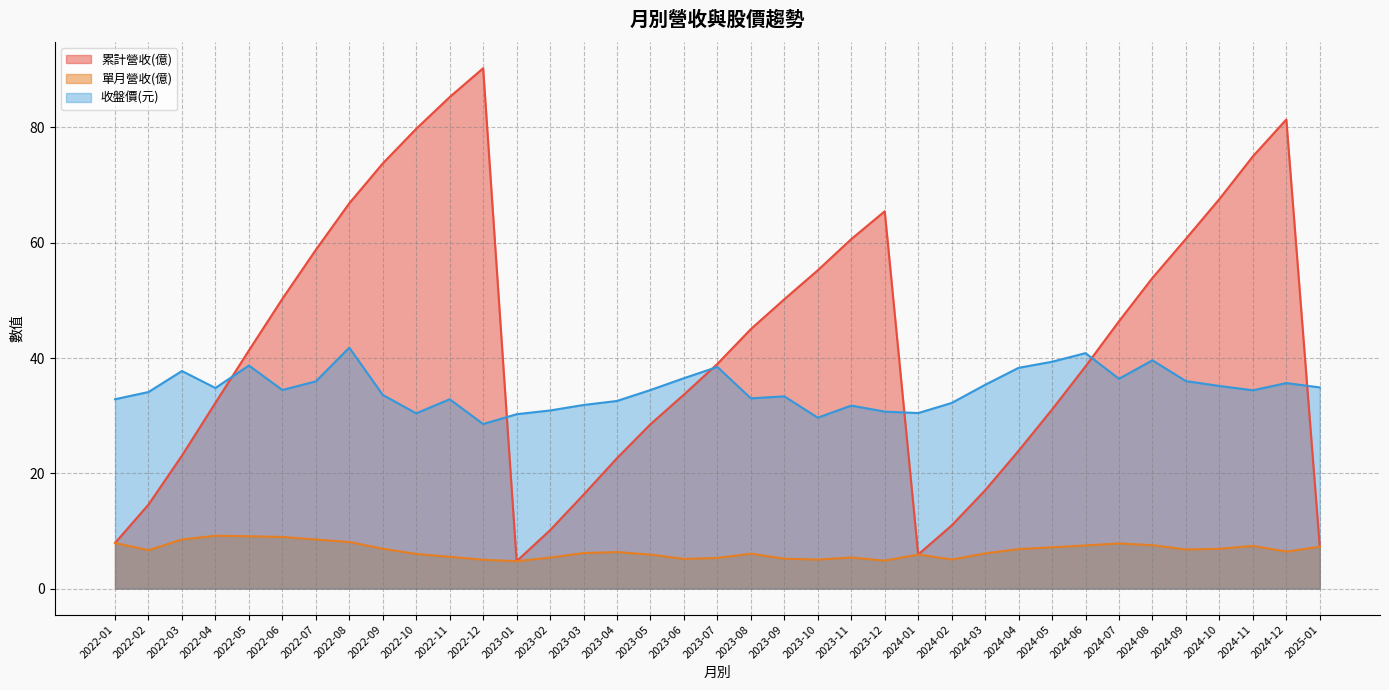

How many interior local peaks does the 收盤價(元) series have?

10